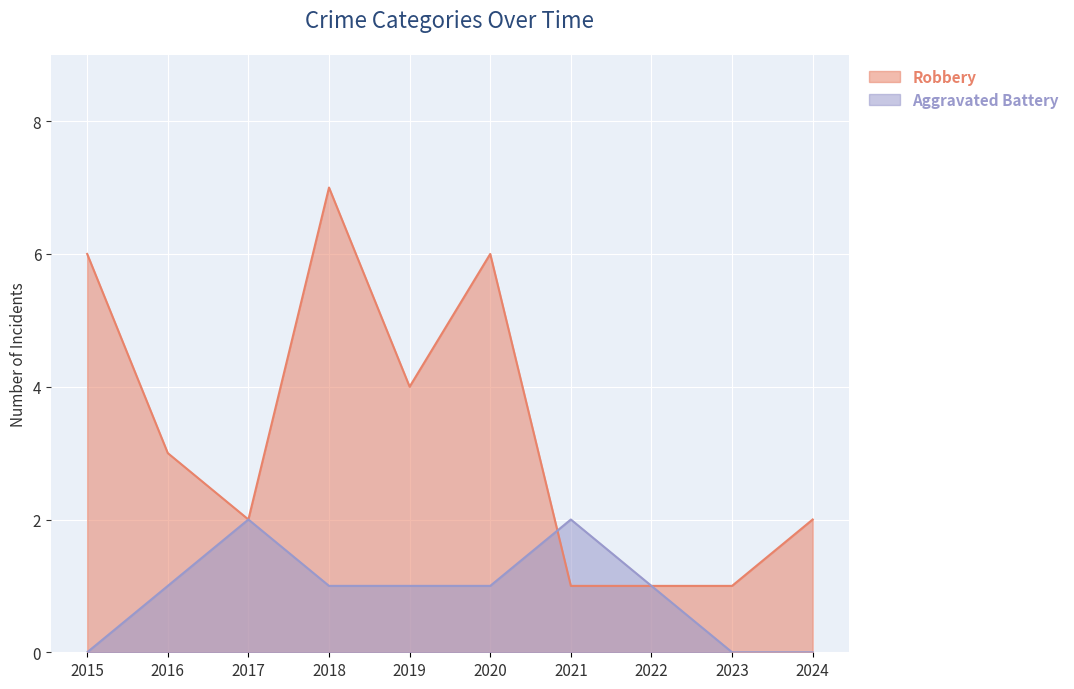

Is it true that Aggravated Battery equals 1 at 2022?

True